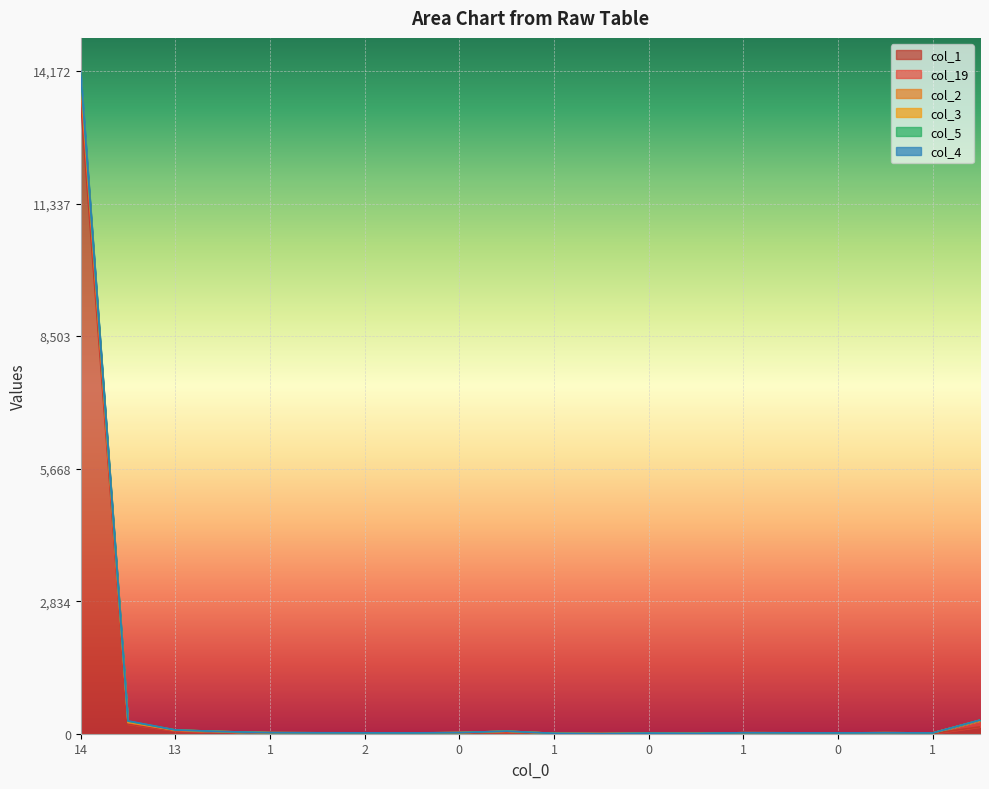

What is the spread (max minus min) of values at 1?

7